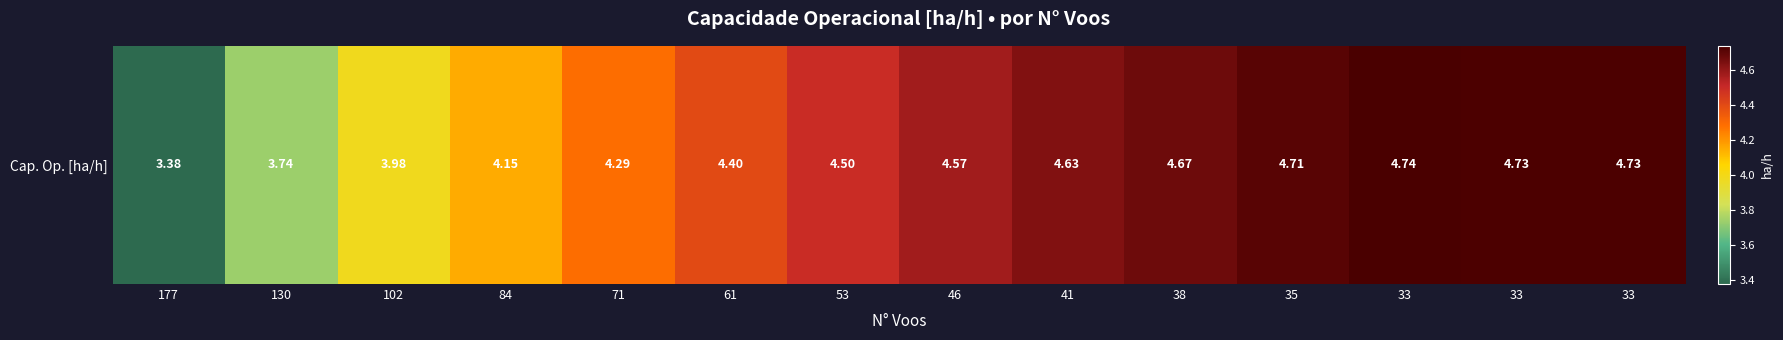

What is the change in value from 53 to 41?

+0.1